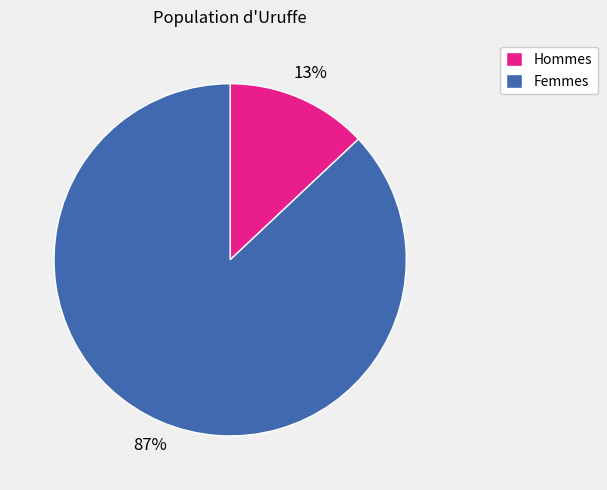

Rank the categories by value from highest to lowest.

Femmes, Hommes